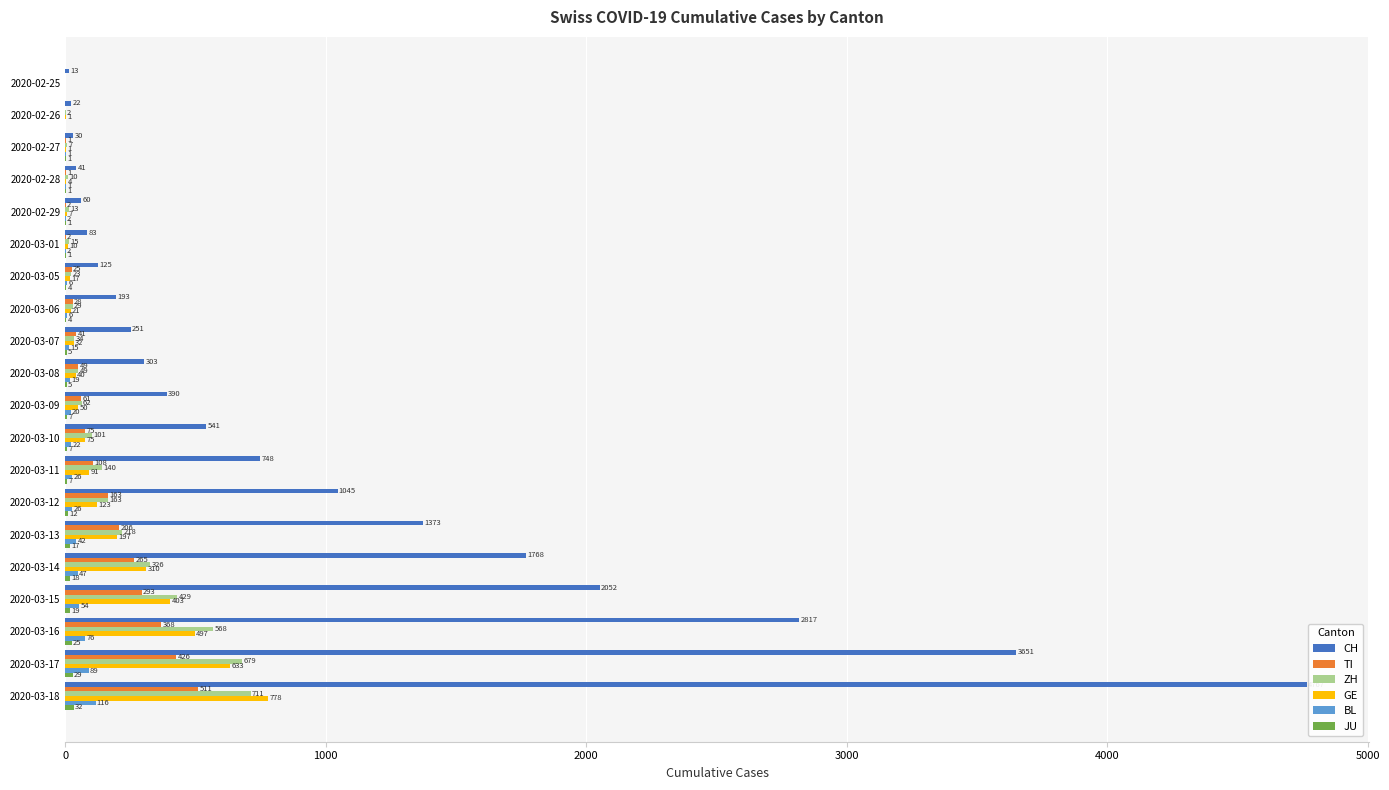

True or false: BL has a value of 1 at 2020-02-27.

True